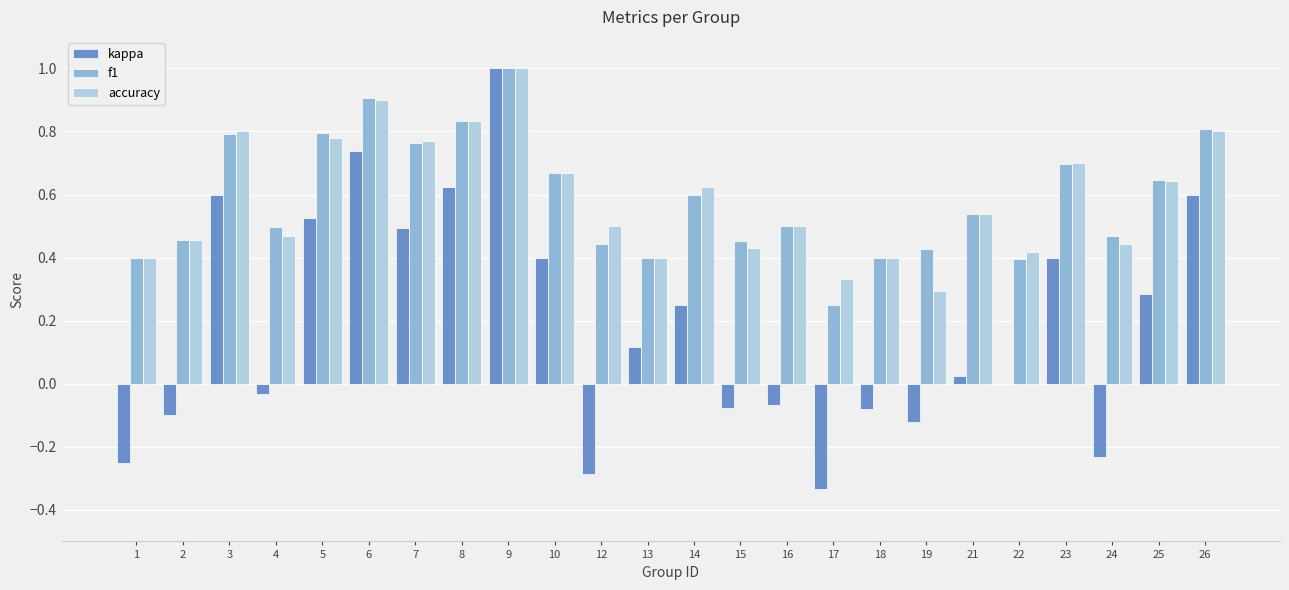

The f1 series shows 0.4 at 7. True or false?

False